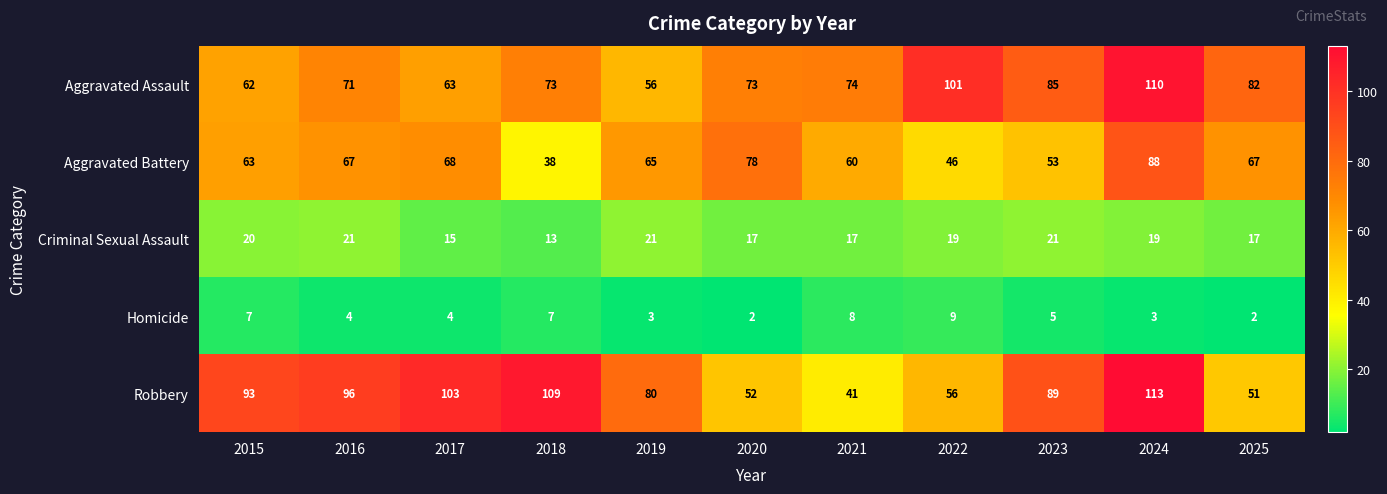

Which series has the widest spread of values?

Robbery